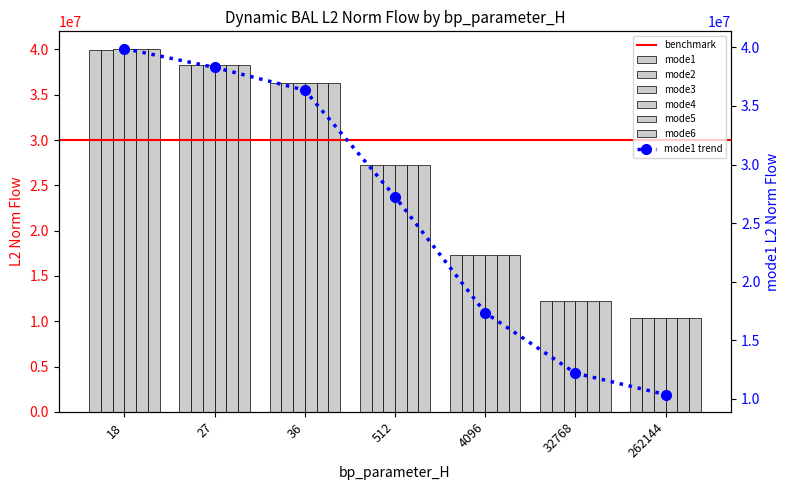

The mode5 series shows 17352340.8 at 4096. True or false?

True